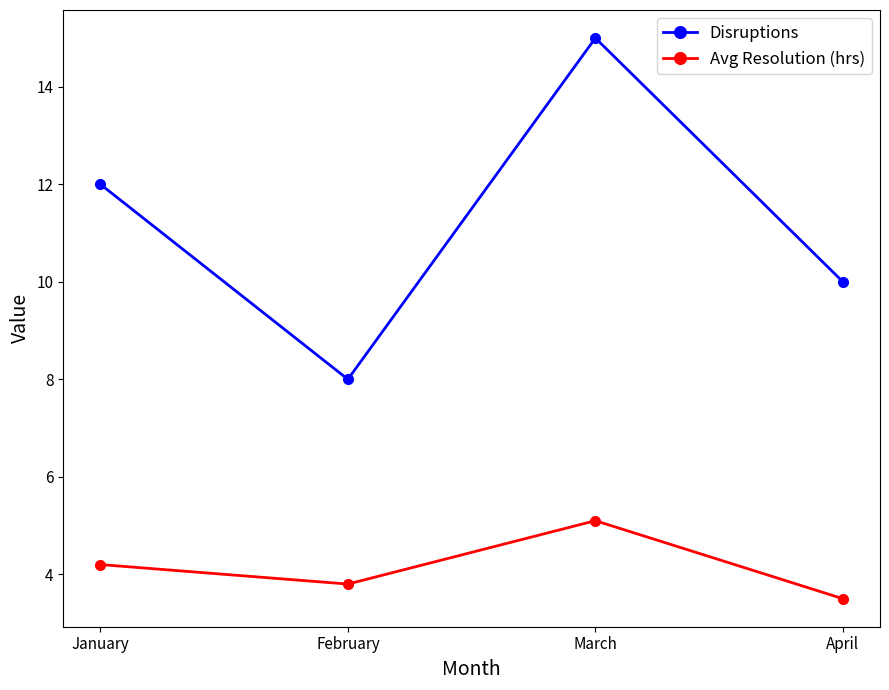

What is the total value across all series at April?

13.5